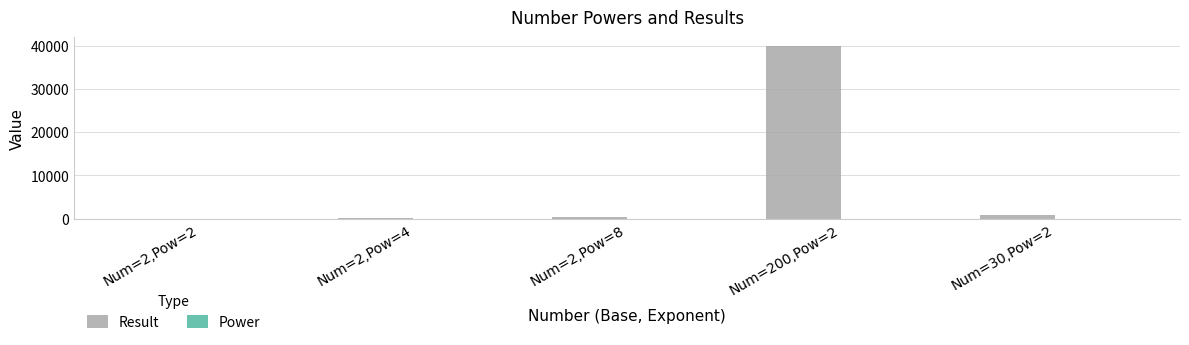

At which category is the sum across all series the highest?

Num=200,Pow=2